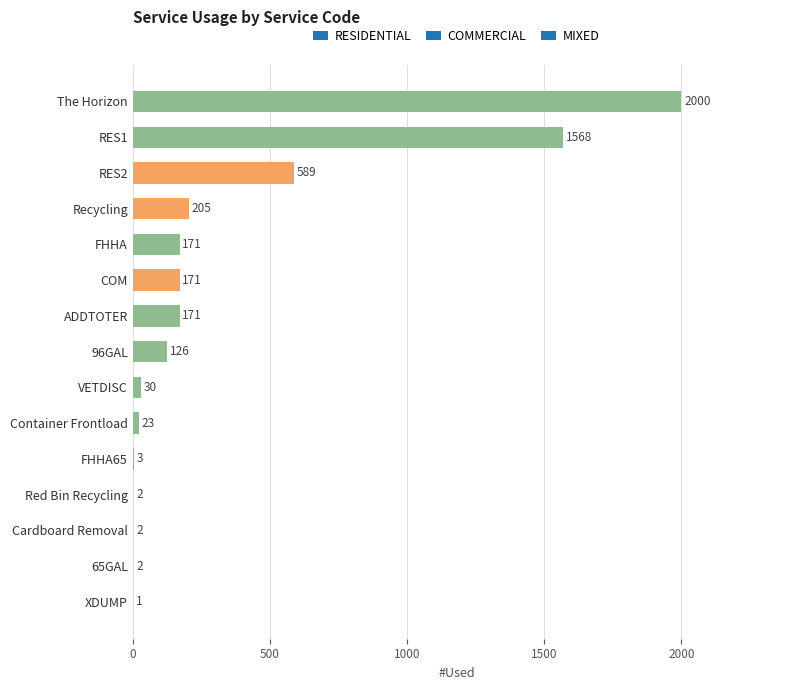

Between The Horizon and Cardboard Removal, which is larger?

The Horizon